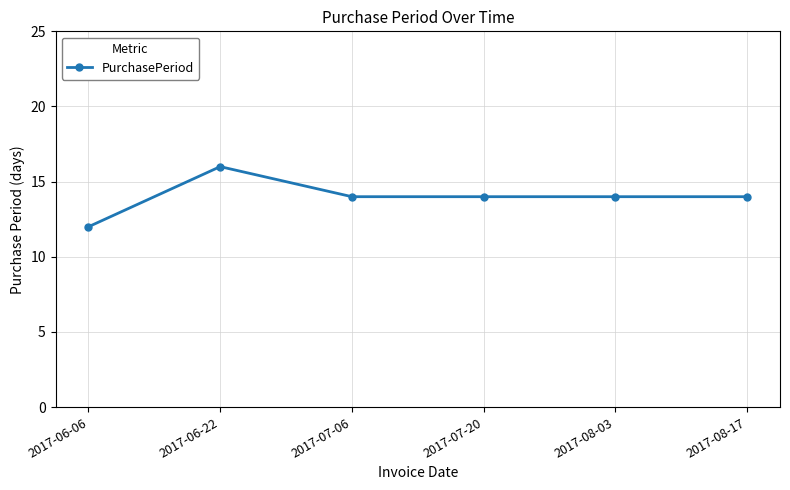

Does the chart display data point markers on the line(s)?

Yes